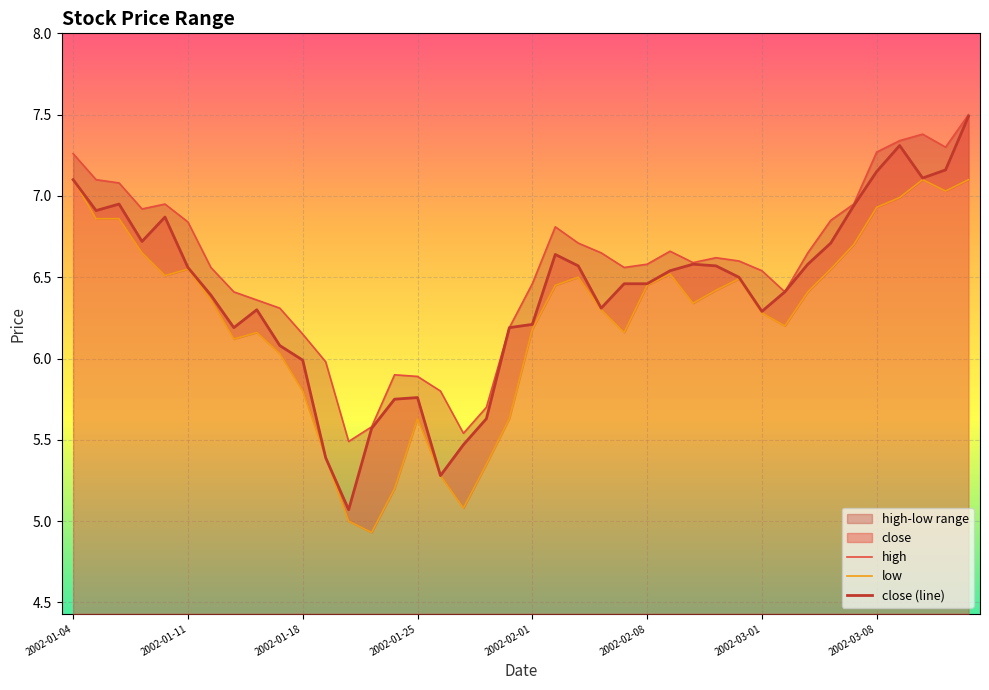

What is the total value across all series at 27?

19.5